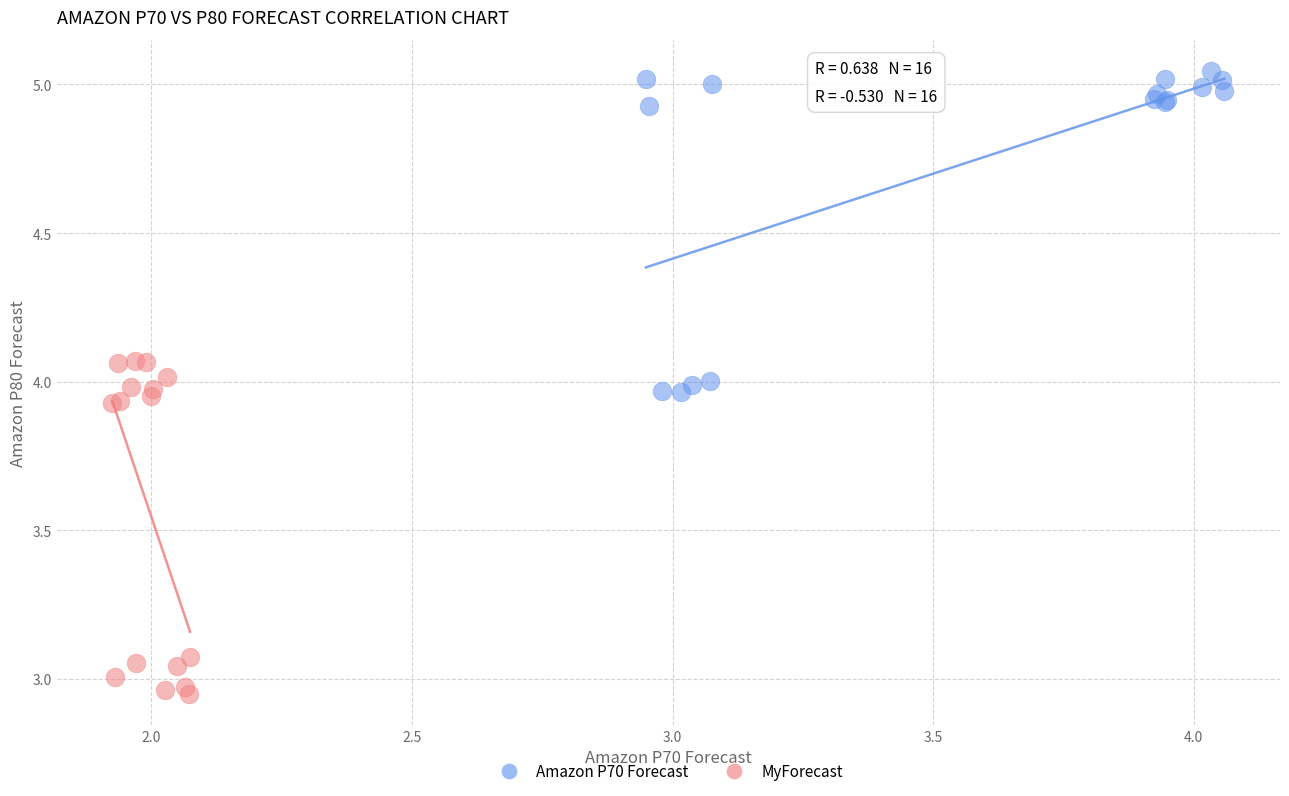

What are all the series names shown in the legend?

Amazon P70 Forecast, MyForecast